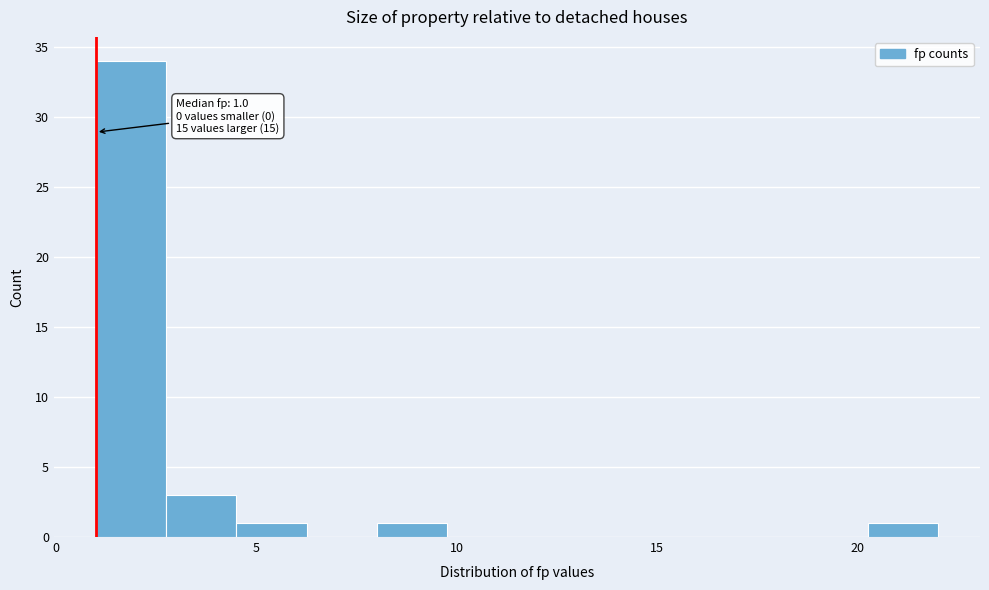

Read against the x-axis, roughly where is the centre of the tallest bar?

2.0